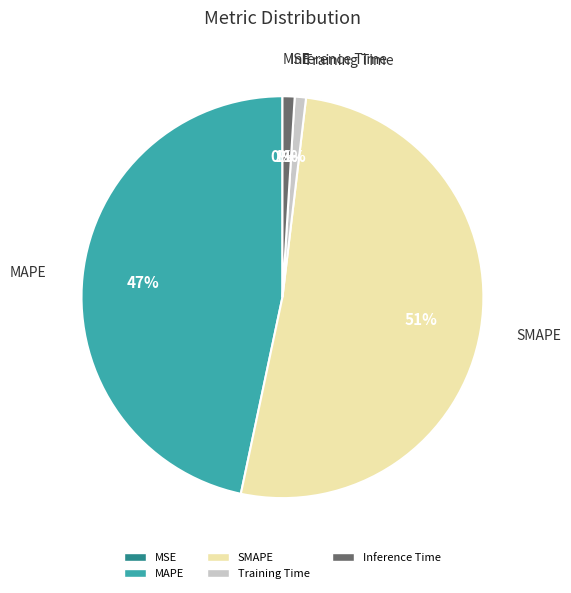

Rank the categories by value from lowest to highest.

MSE, Training Time, Inference Time, MAPE, SMAPE